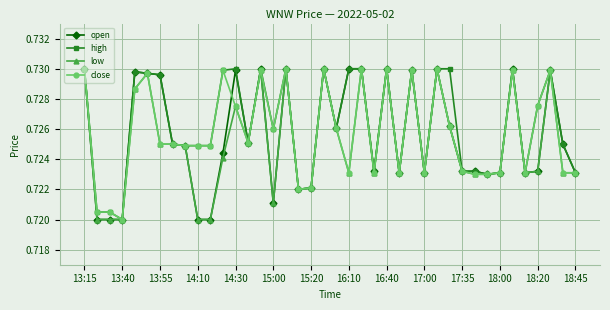

Count the close values in the range 0 to 1.

40